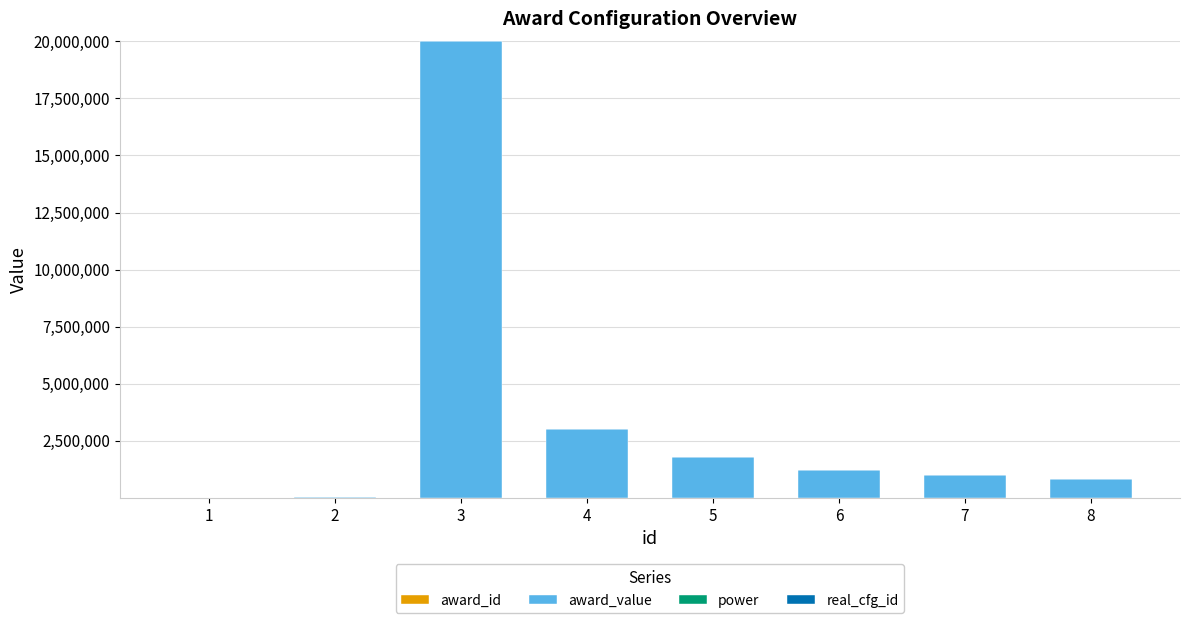

At which category is the sum across all series the highest?

3